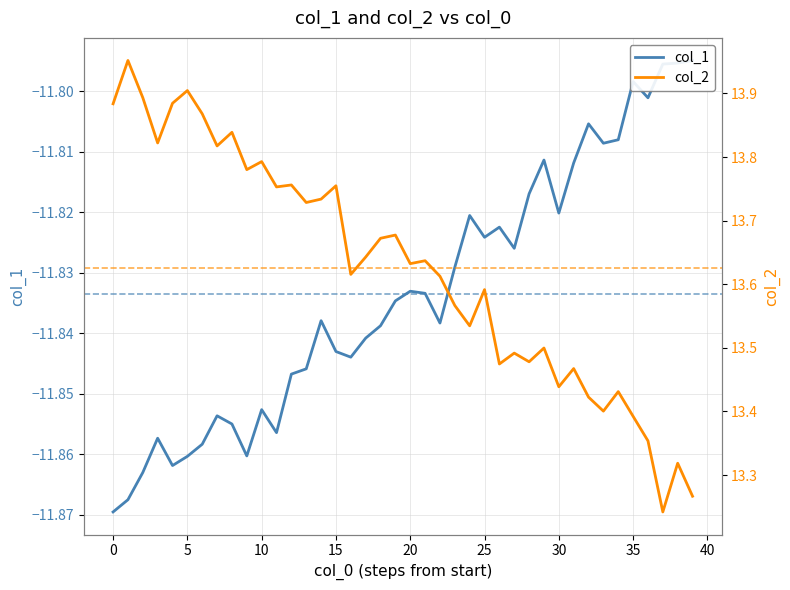

At how many categories does at least one series exceed 5?

40